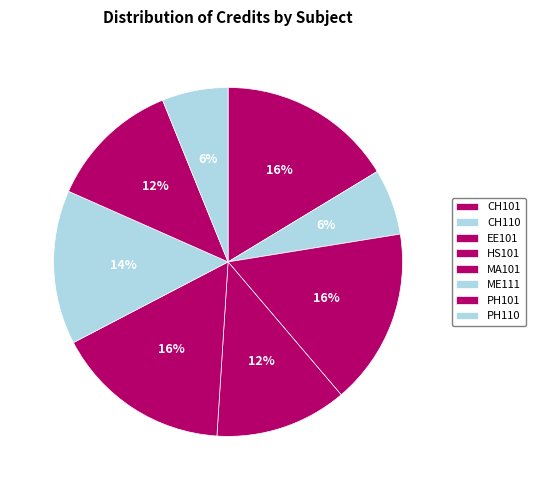

To the nearest percent, what is the average slice percentage?

12%